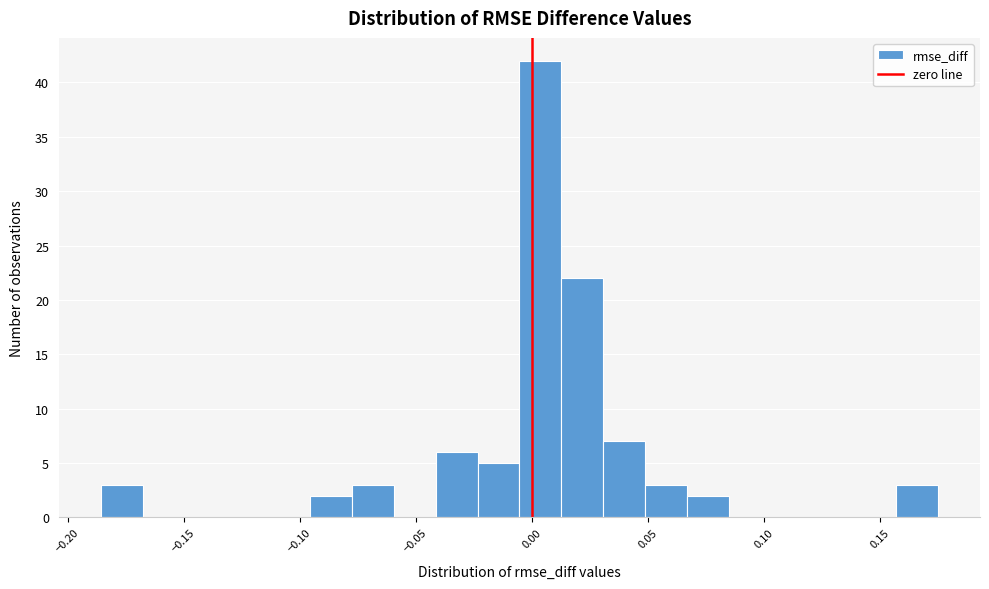

Around what value on the x-axis is the tallest bar? Give the approximate position of its centre, as read against the axis.

0.005